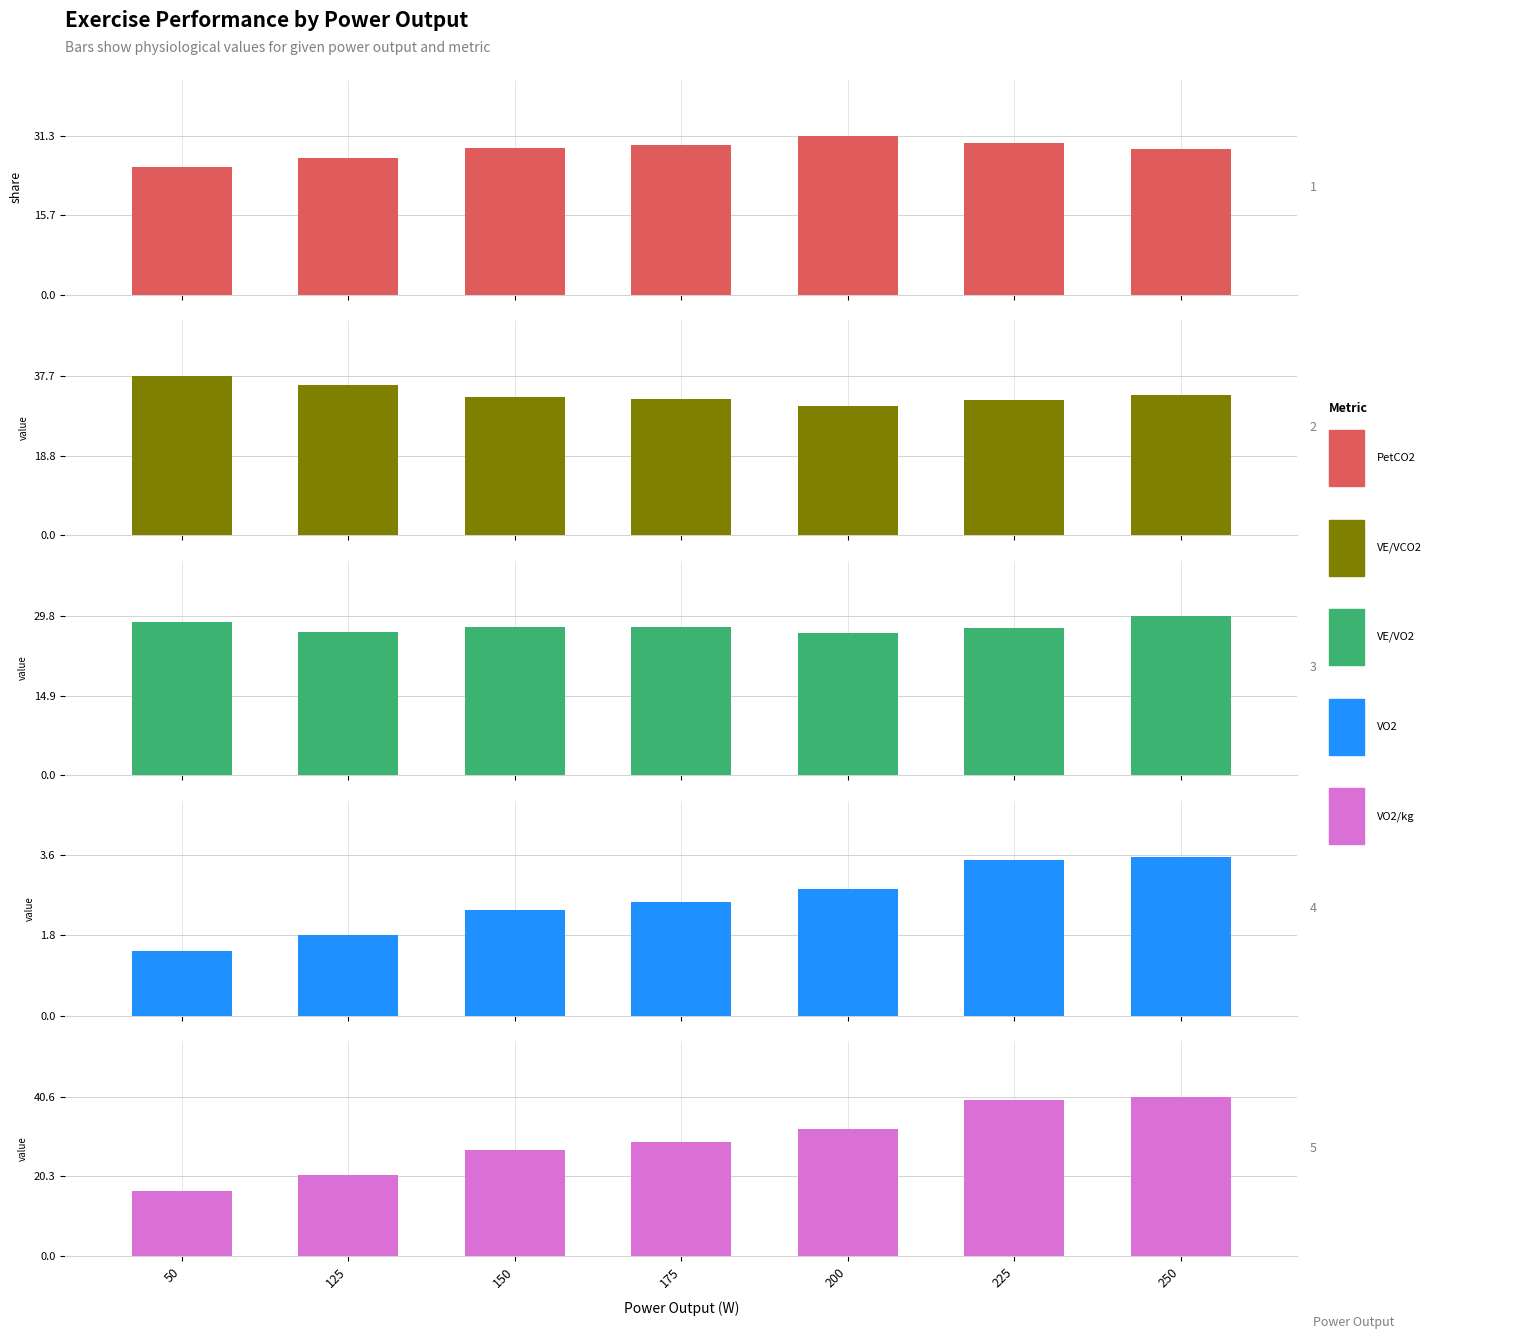

What is the difference between the highest and lowest values at 225?

36.3